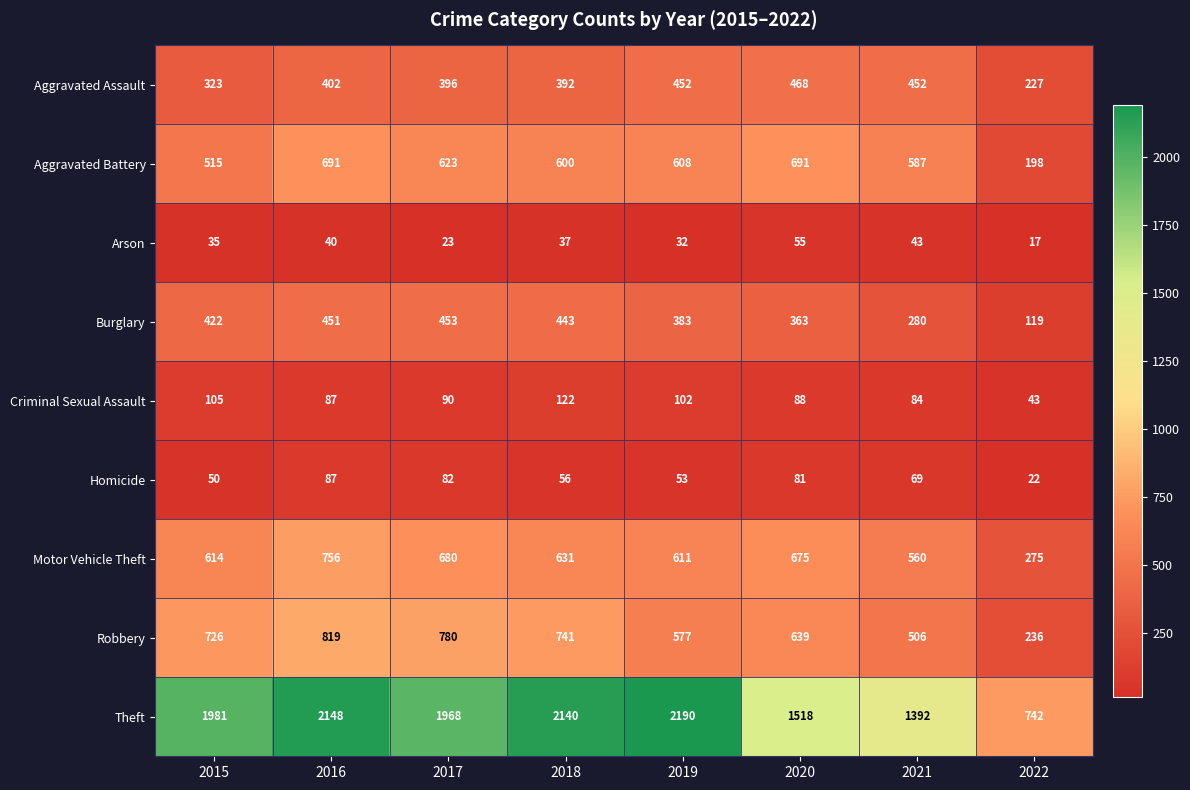

What is the difference between the maximum and minimum values in the Motor Vehicle Theft series?

481